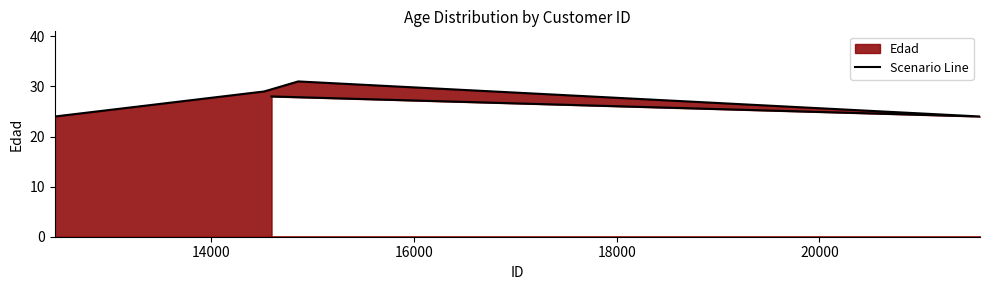

What is the value of the 4th point from the left?

24